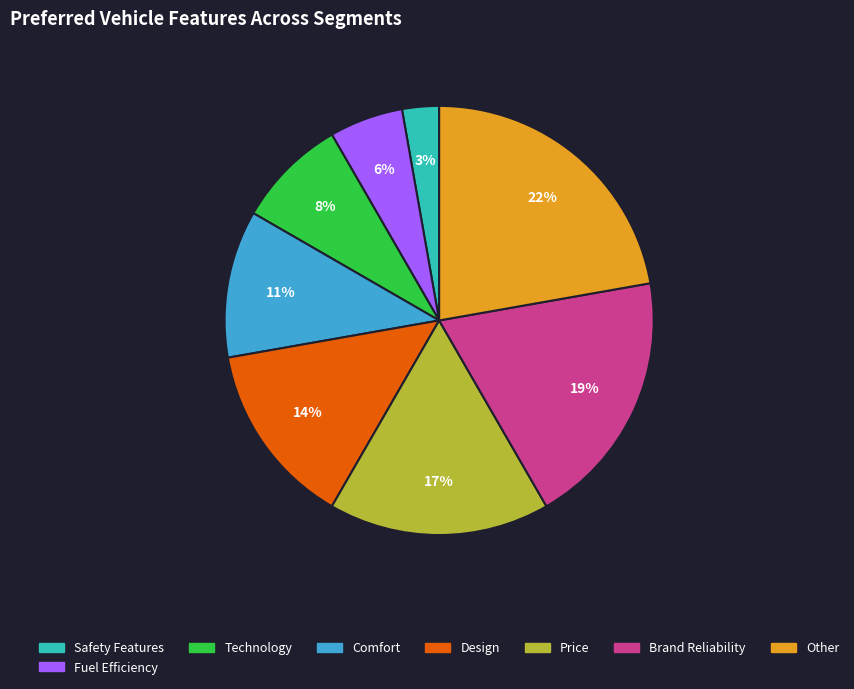

To the nearest percent, what percentage of the pie is Price?

17%